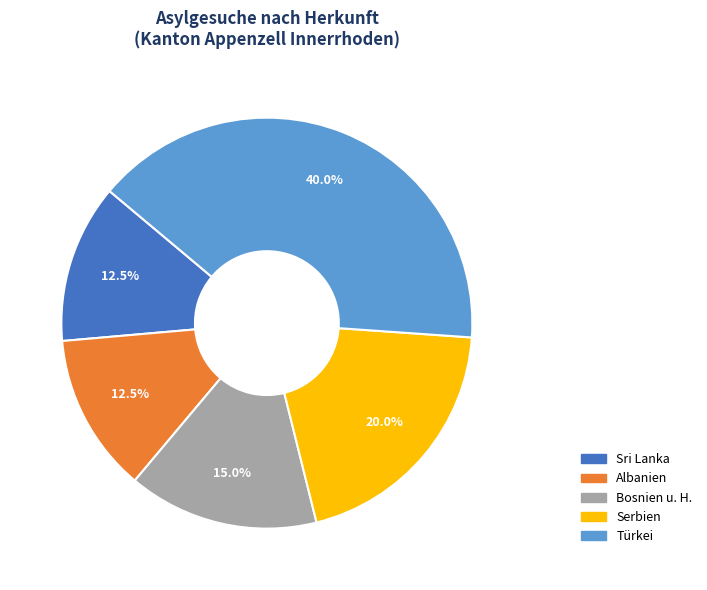

Is there any slice that represents more than half of the pie?

No